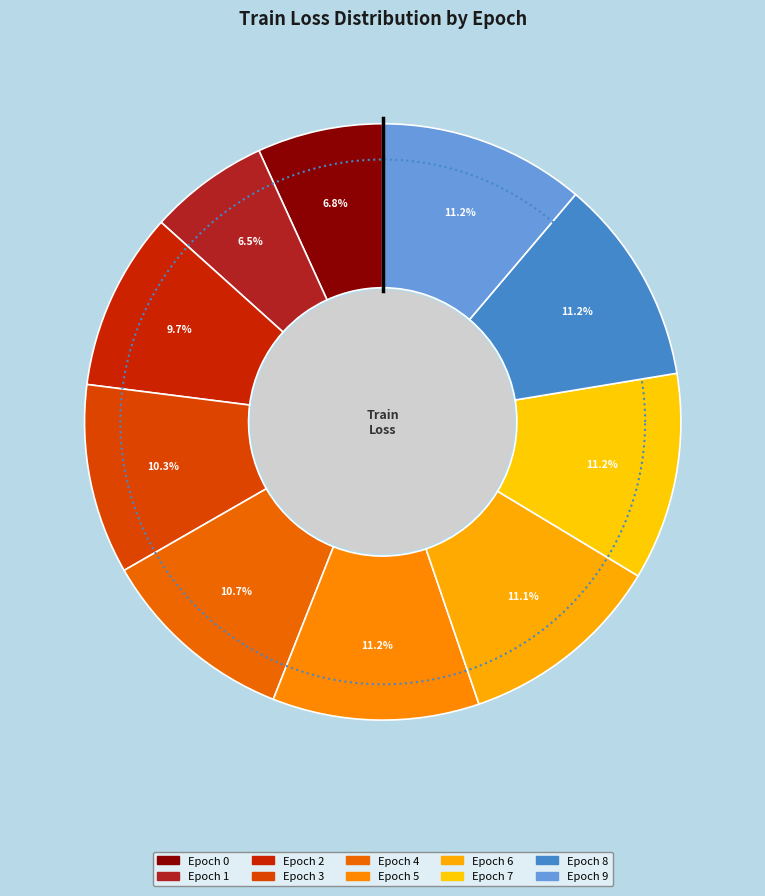

Rank the categories by value from highest to lowest.

Epoch 7, Epoch 5, Epoch 8, Epoch 9, Epoch 6, Epoch 4, Epoch 3, Epoch 2, Epoch 0, Epoch 1